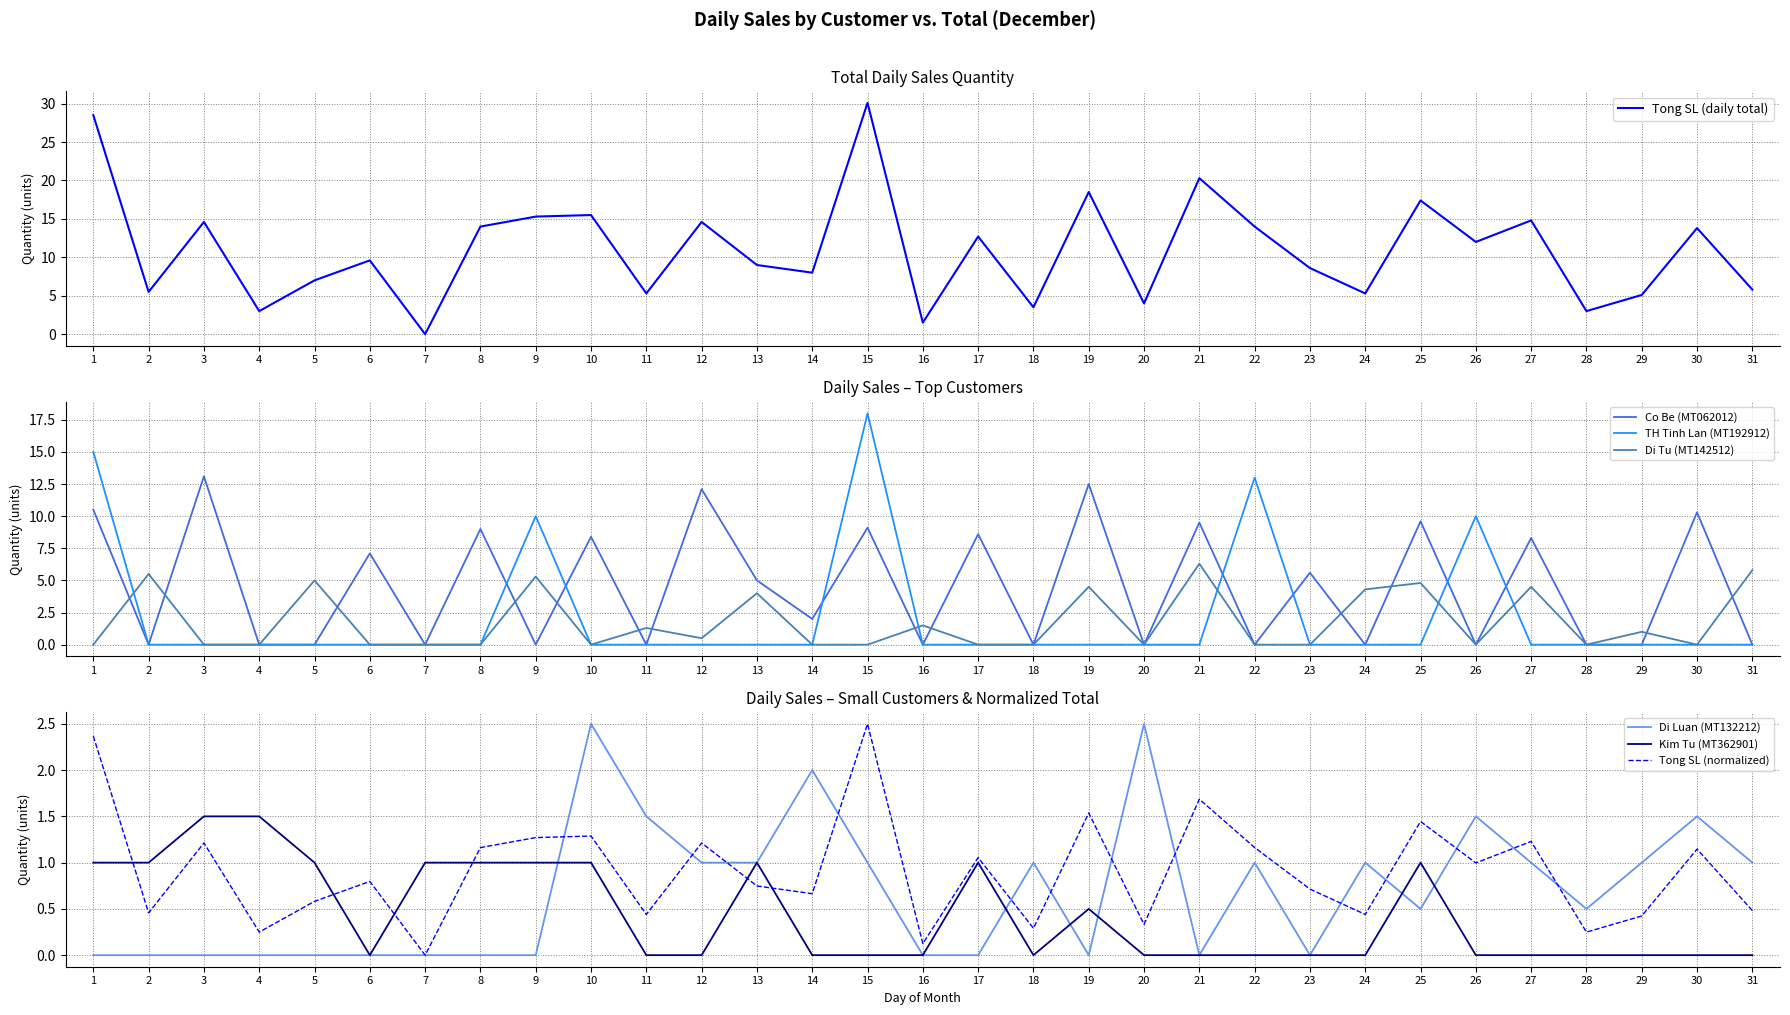

Is the value of TH Tinh Lan (MT192912) at 12 greater than the value of Di Tu (MT142512) at 10?

No